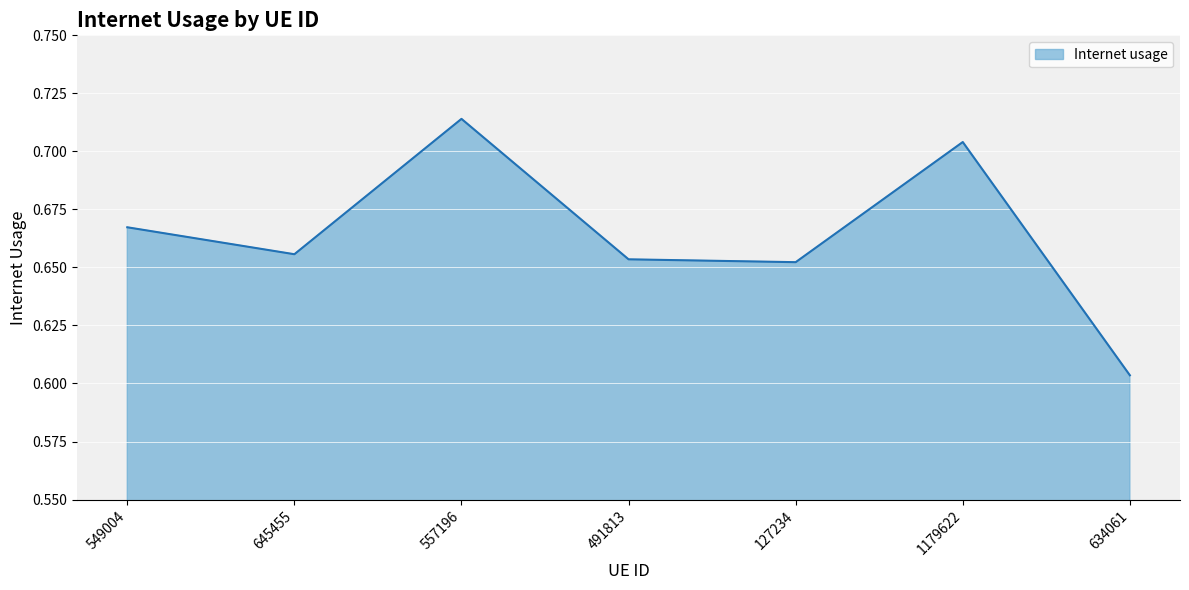

True or false: the data shows 1.1 at 127234.

False